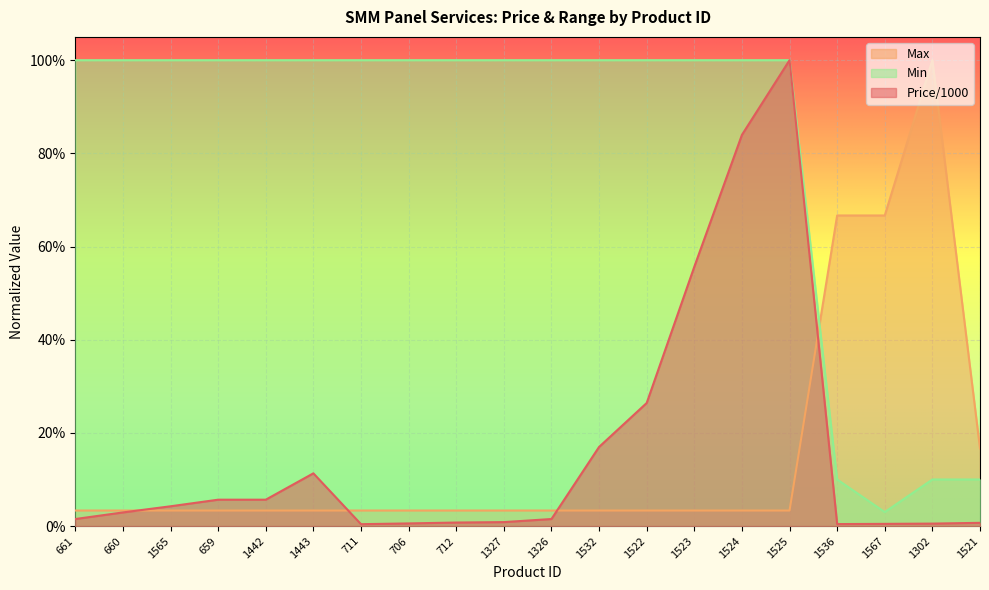

True or false: Price/1000 has a value of 0.0 at 1326.

True